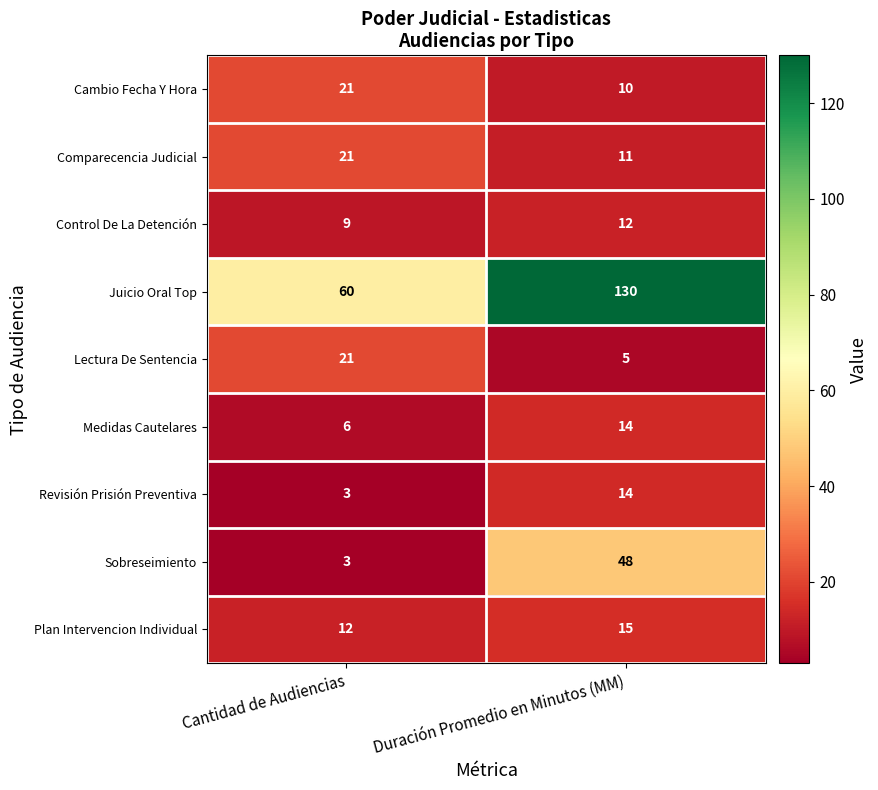

What is the difference between the highest and lowest values at Duración Promedio en Minutos (MM)?

125